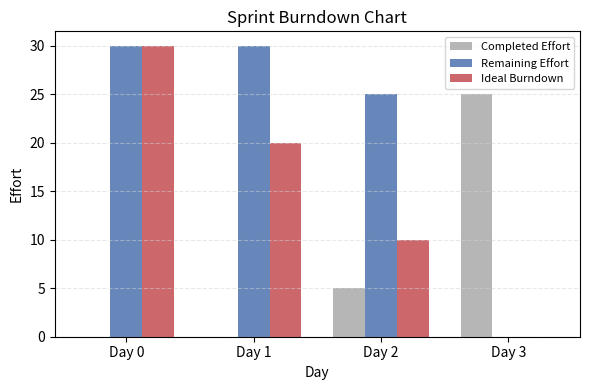

Which series has the largest total across all categories?

Remaining Effort